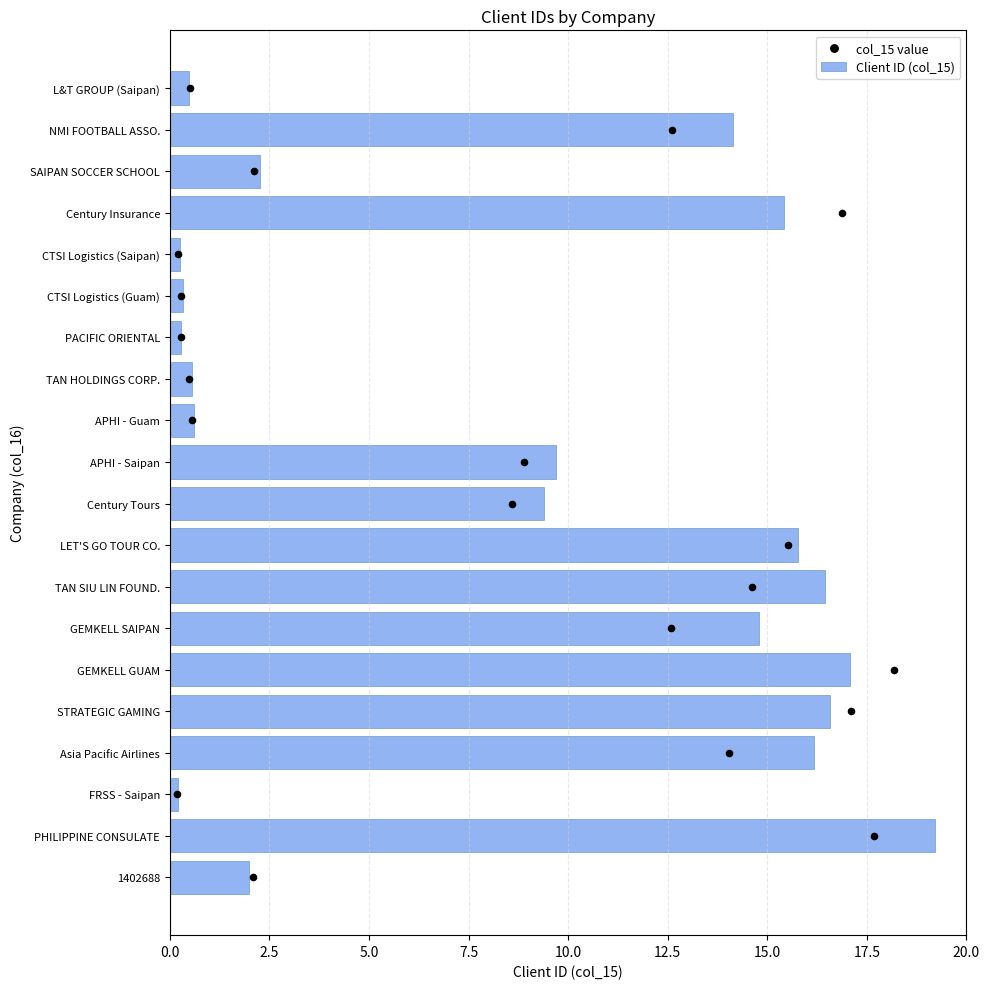

Which series has the largest Y range (max minus min)?

Client ID (col_15)